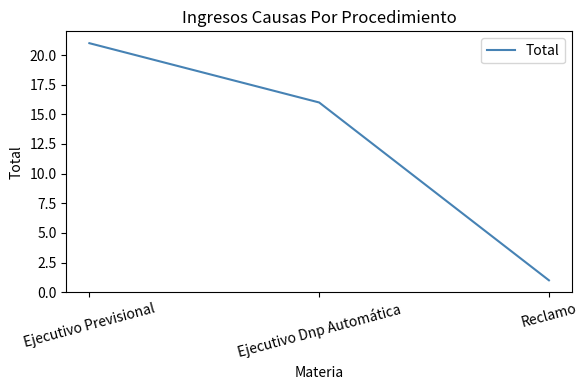

What is the change in value from Ejecutivo Dnp Automática to Reclamo?

-15